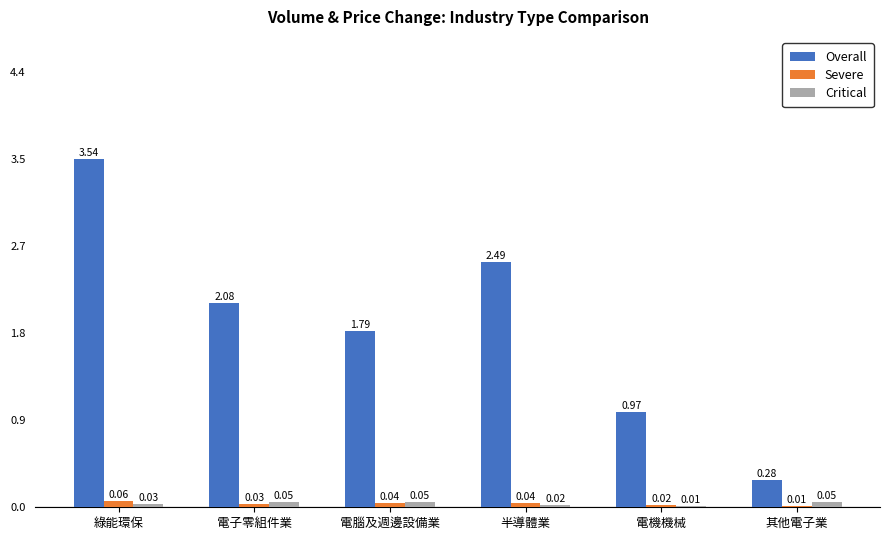

Does the chart contain stacked bars?

No